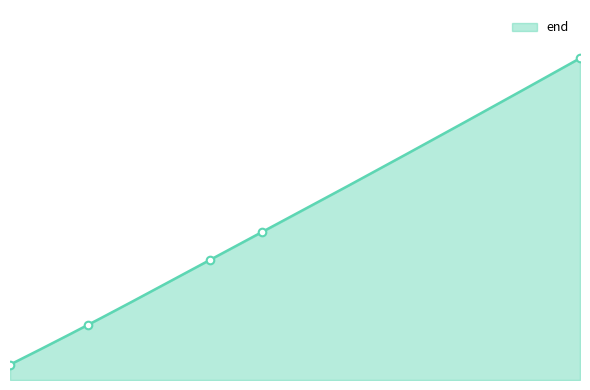

What is the ratio of the value at 1124720 to the value at 422711?

2.7